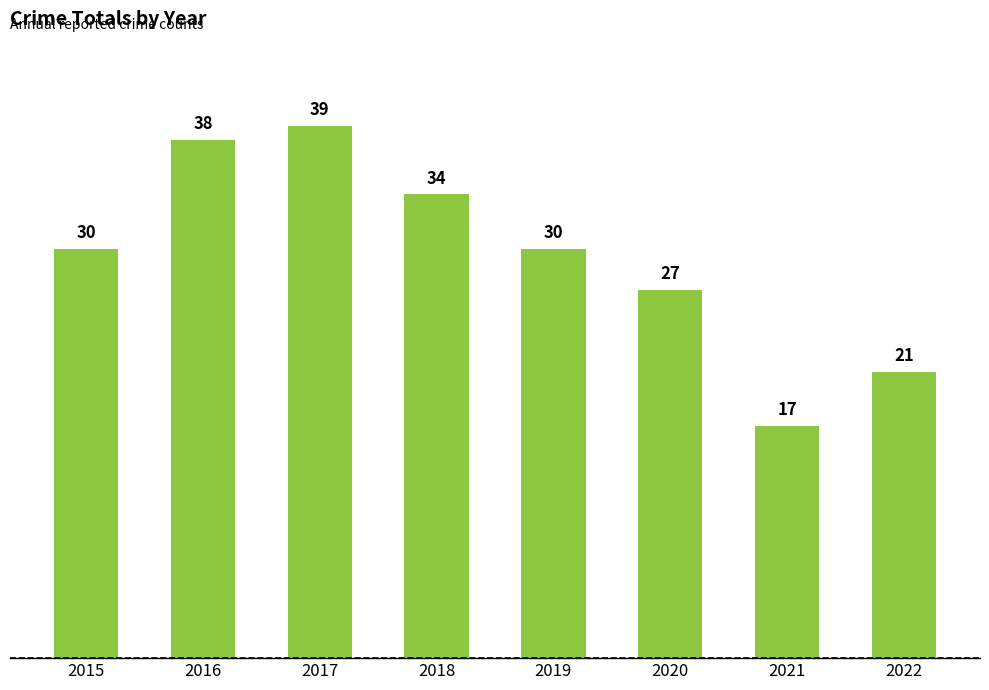

The chart shows a value of 21 at 2022. True or false?

True